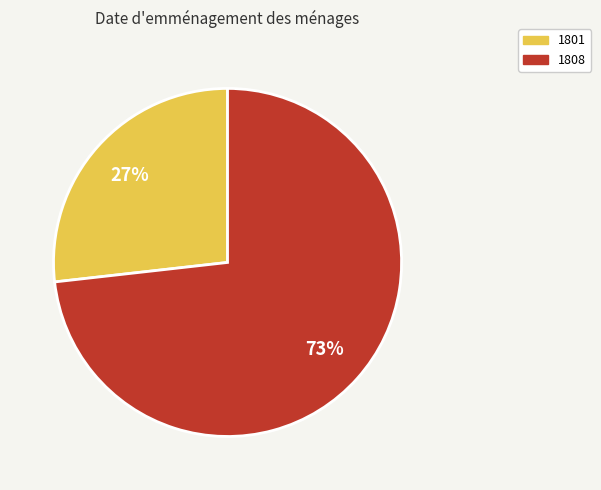

To the nearest percent, what portion does 1808 represent?

73%